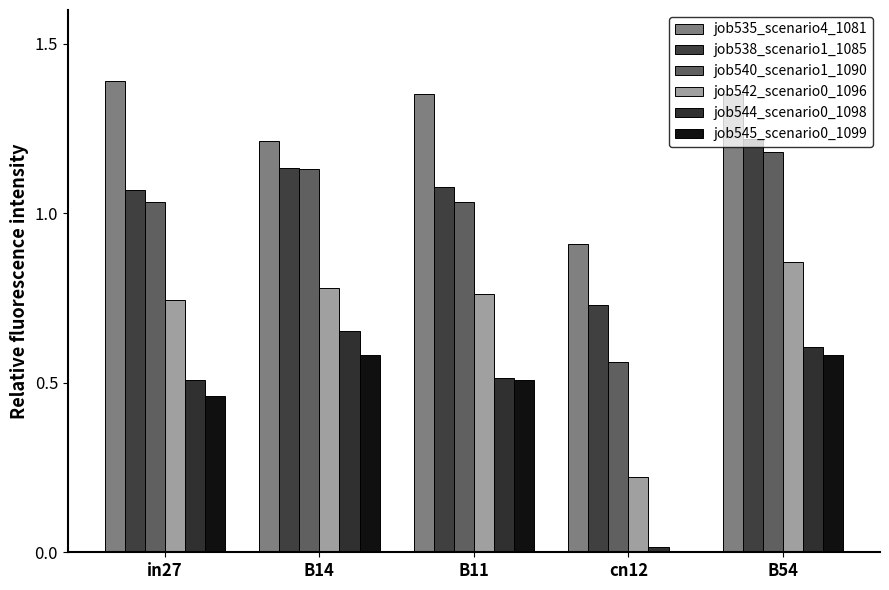

Count the number of data series in this chart.

6